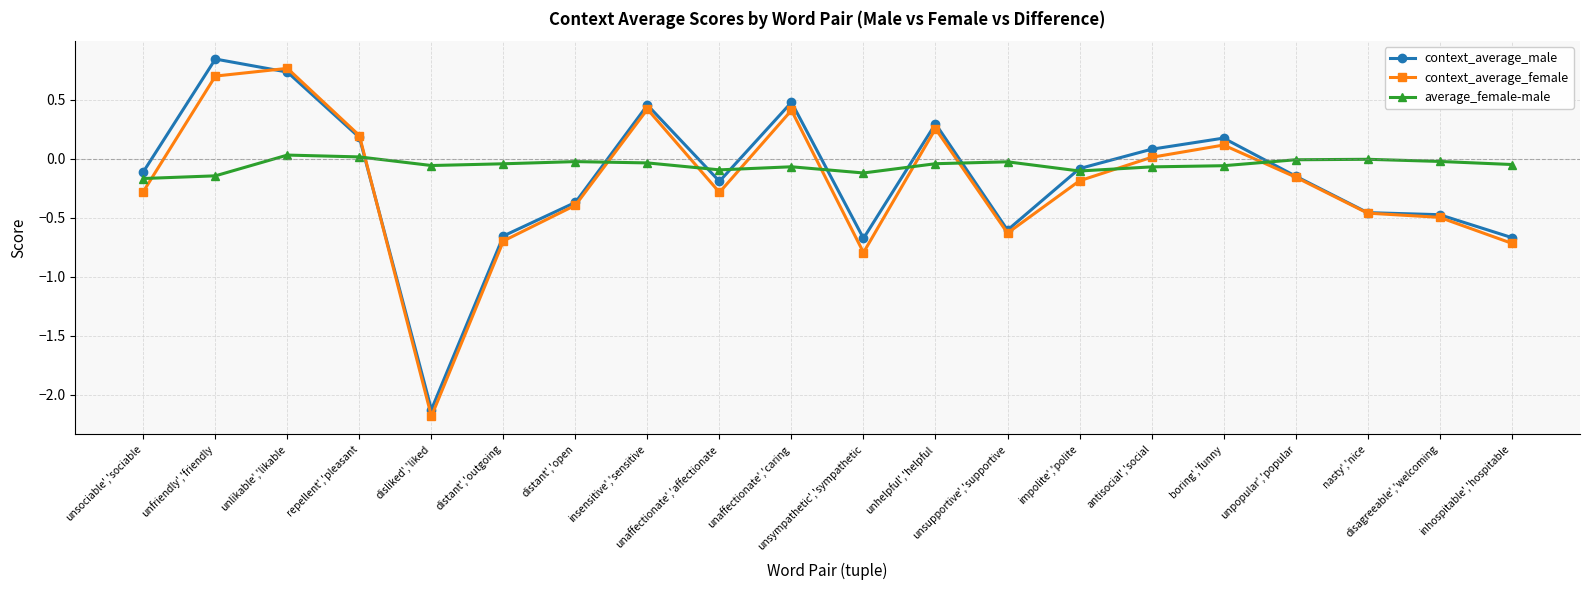

Which label corresponds to the smallest value in the chart?

disliked','liked